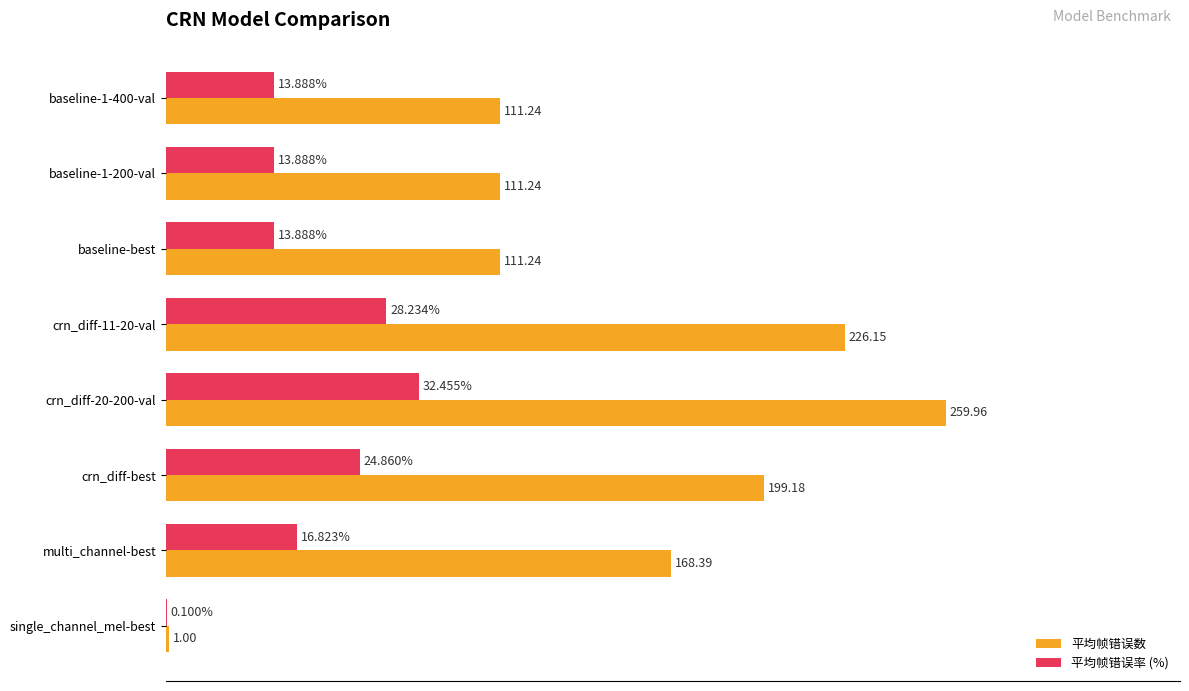

At which label is 平均帧错误率 (%) closest to 16?

multi_channel-best